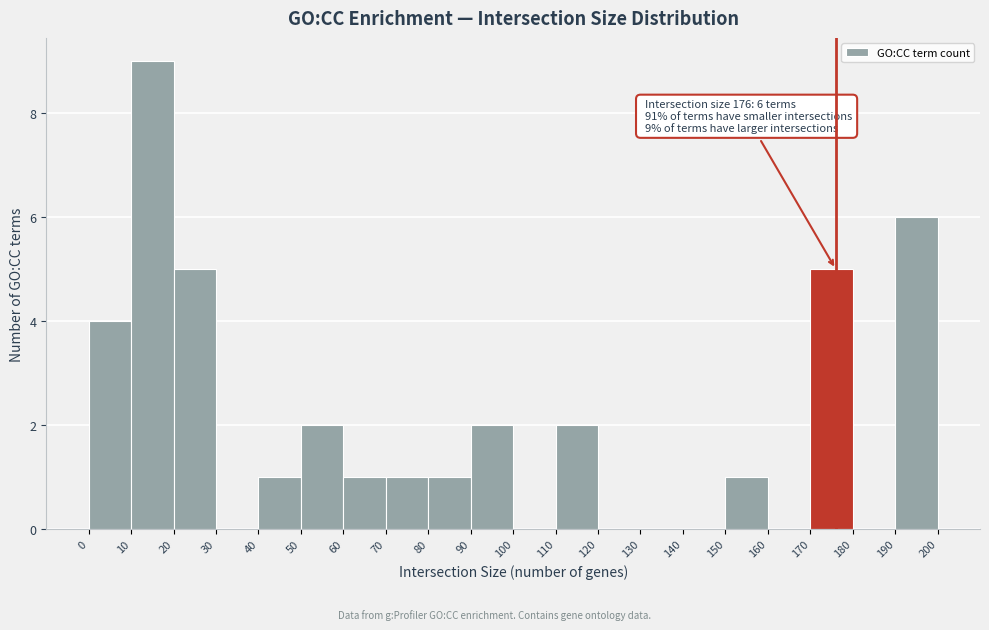

Which range on the x-axis has the tallest bar?

10 to 20